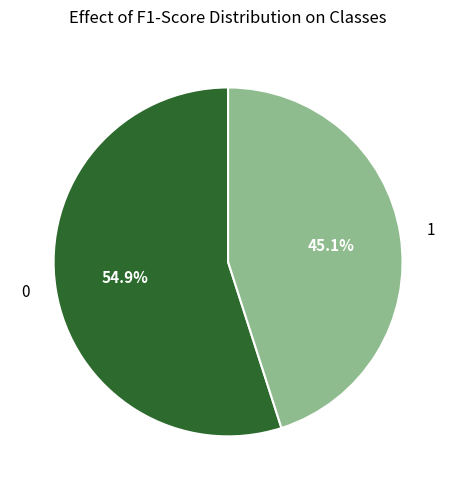

Combined, what portion of the pie is 1 and 0?

100.0%